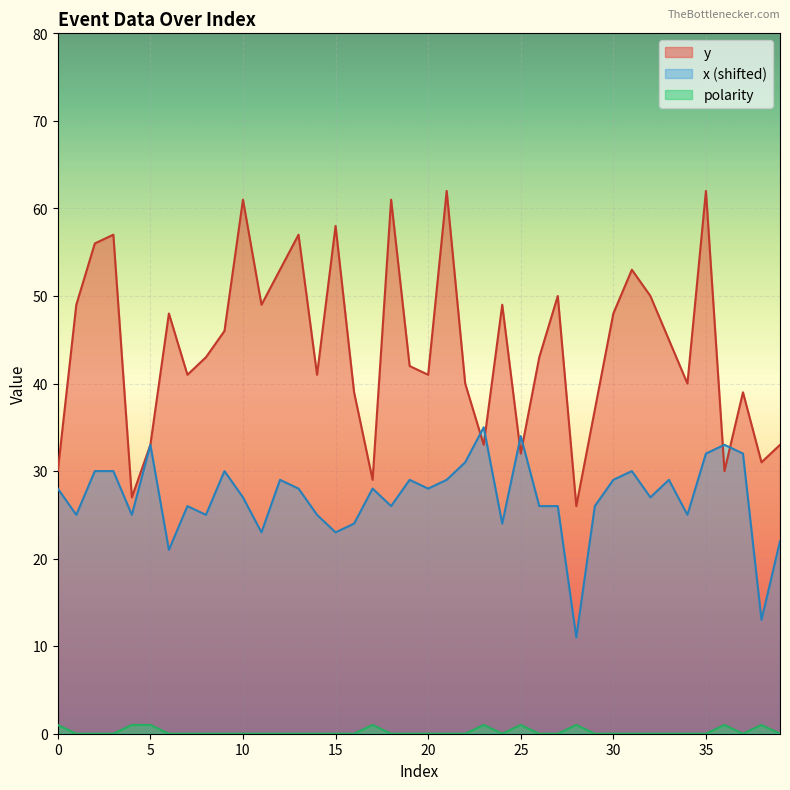

The y series shows 12 at 15. True or false?

False